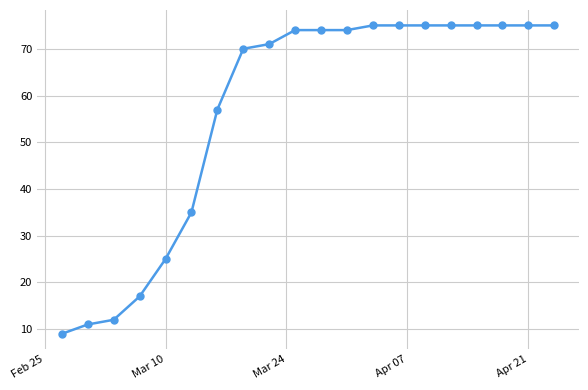

What is the maximum value shown in the chart?

75